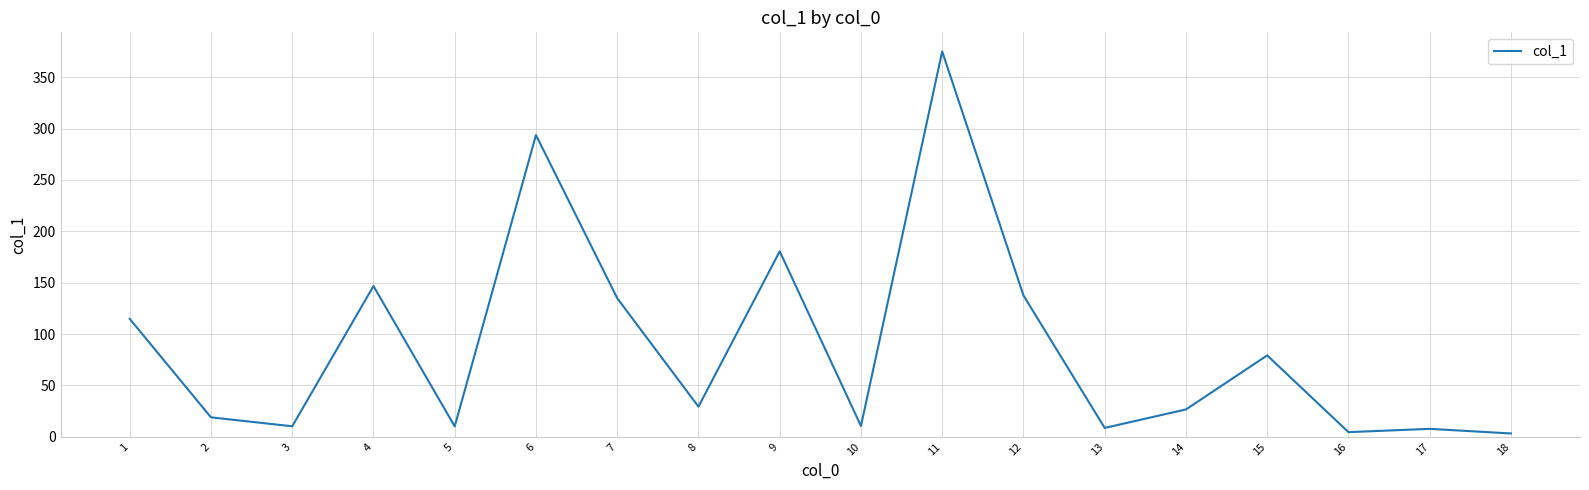

What is the difference between the maximum and minimum values?

371.9